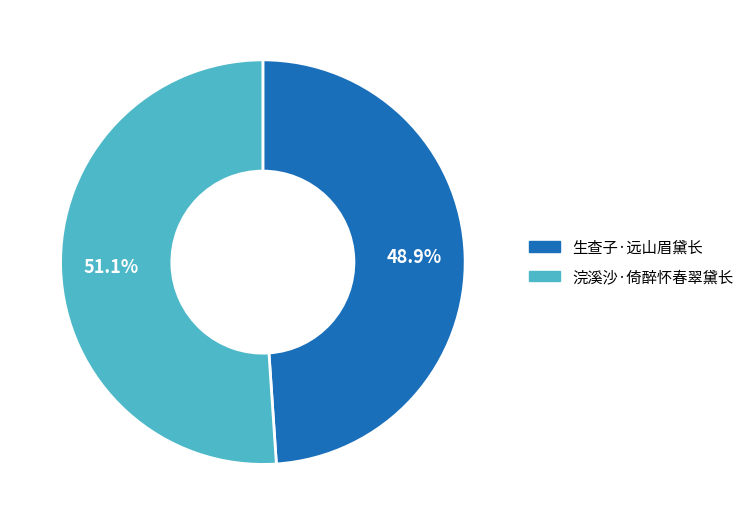

What percentage is the 生查子·远山眉黛长 slice, to the nearest percent?

49%